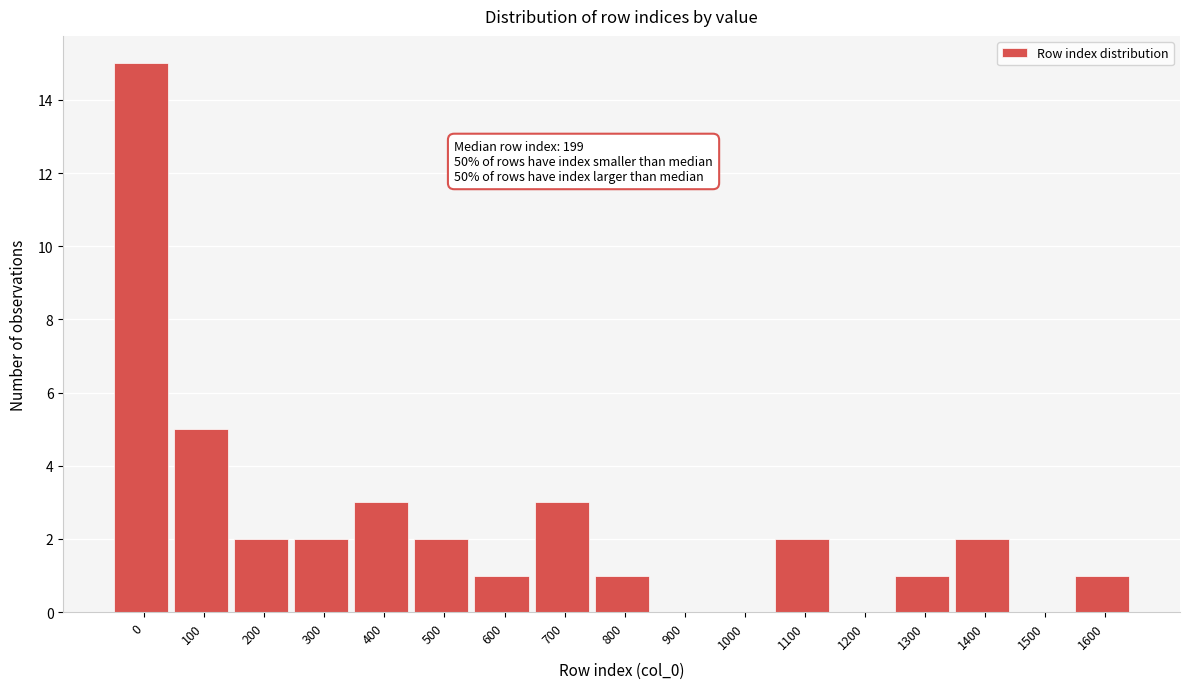

Reading right to left, transcribe all the data shown in this chart.

1600=1	1500=0	1400=2	1300=1	1200=0	1100=2	1000=0	900=0	800=1	700=3	600=1	500=2	400=3	300=2	200=2	100=5	0=15